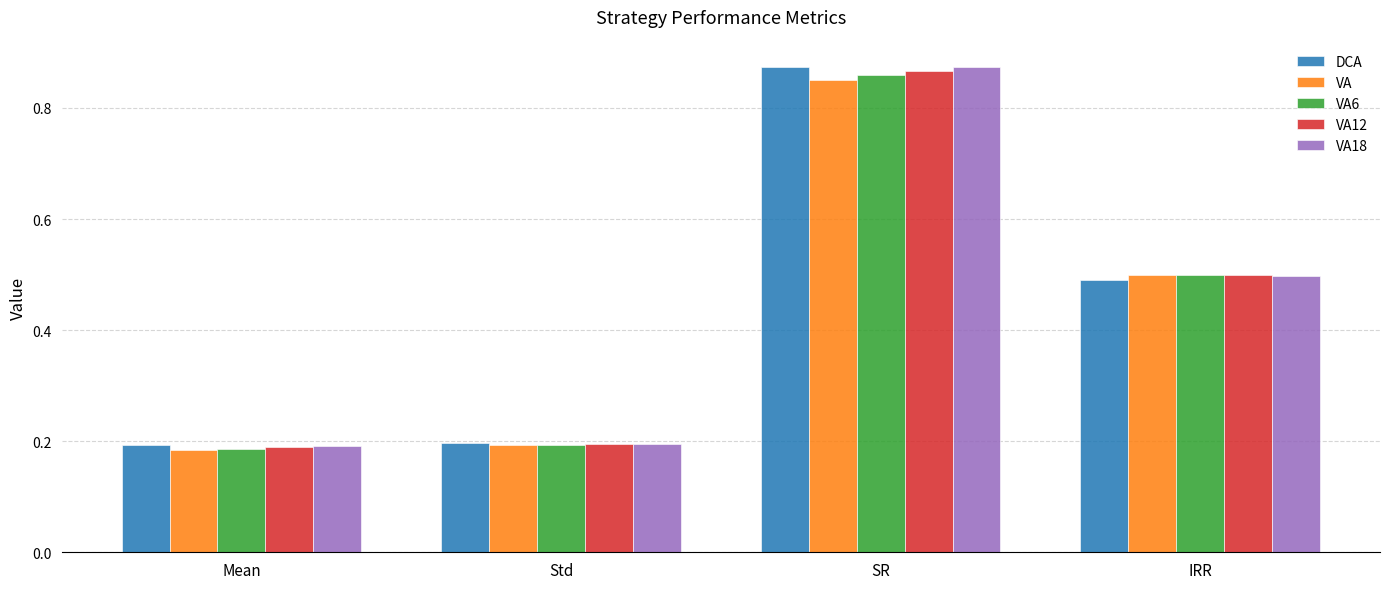

At which category is the sum across all series the highest?

SR